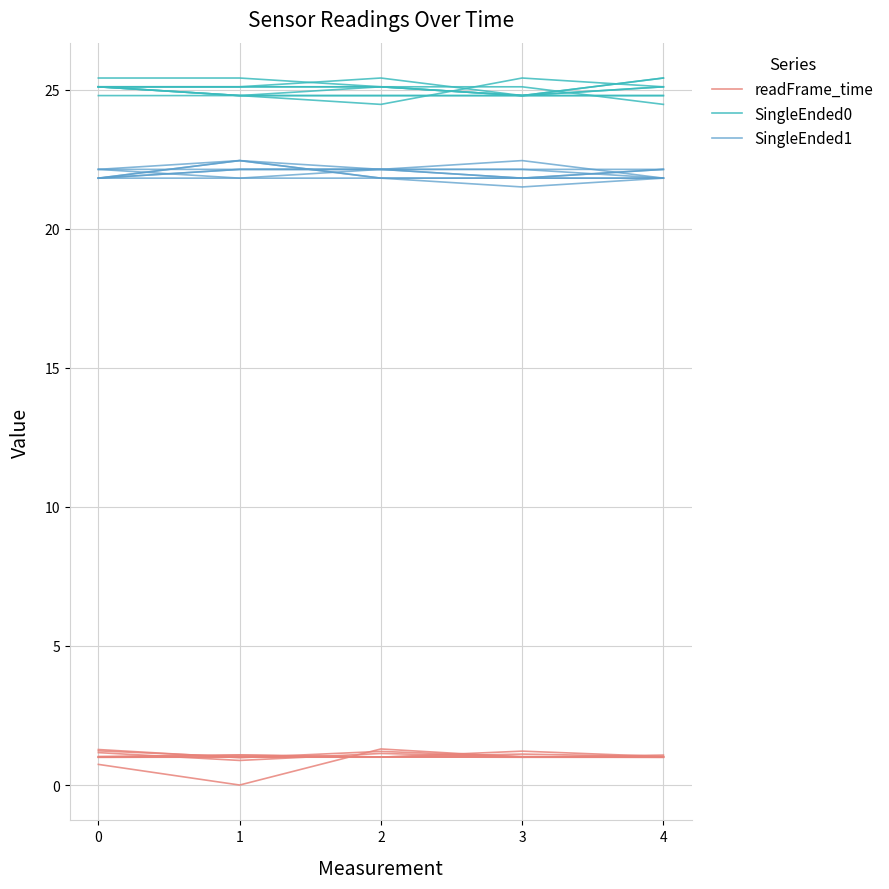

True or false: readFrame_time and SingleEnded0 cross at least once.

False